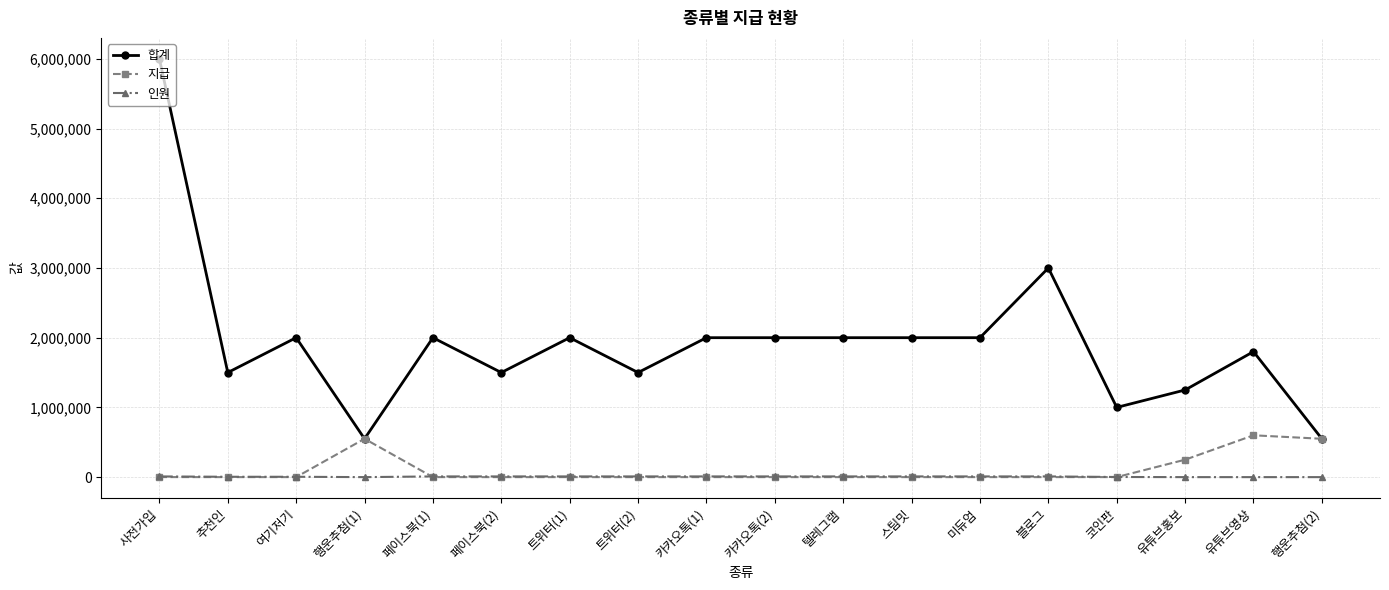

At how many categories does at least one series exceed 1721704?

11